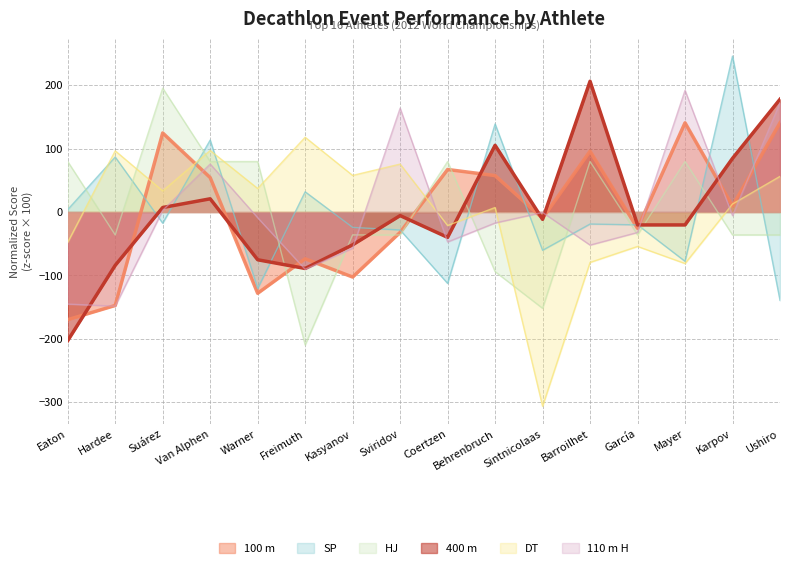

At which label does 100 m reach its minimum?

Eaton